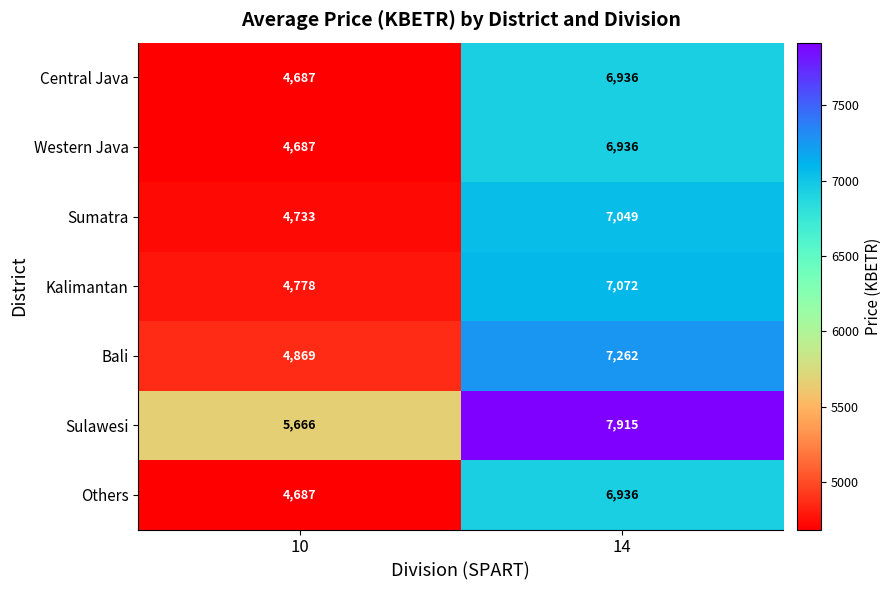

How many data points in Bali are less than 7262?

1